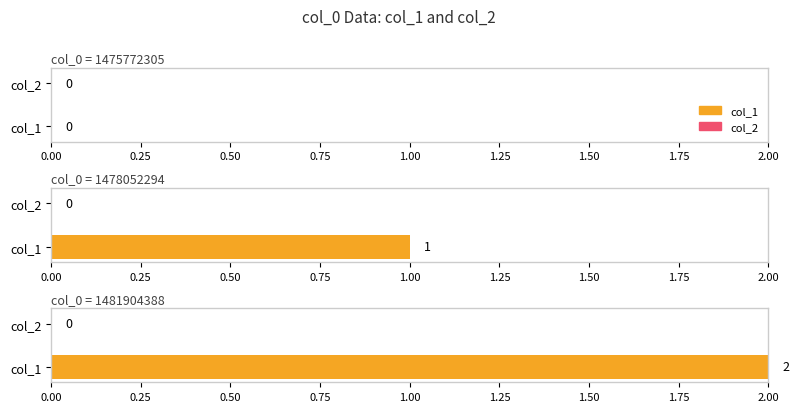

How many col_1 values are between 0 and 2?

3